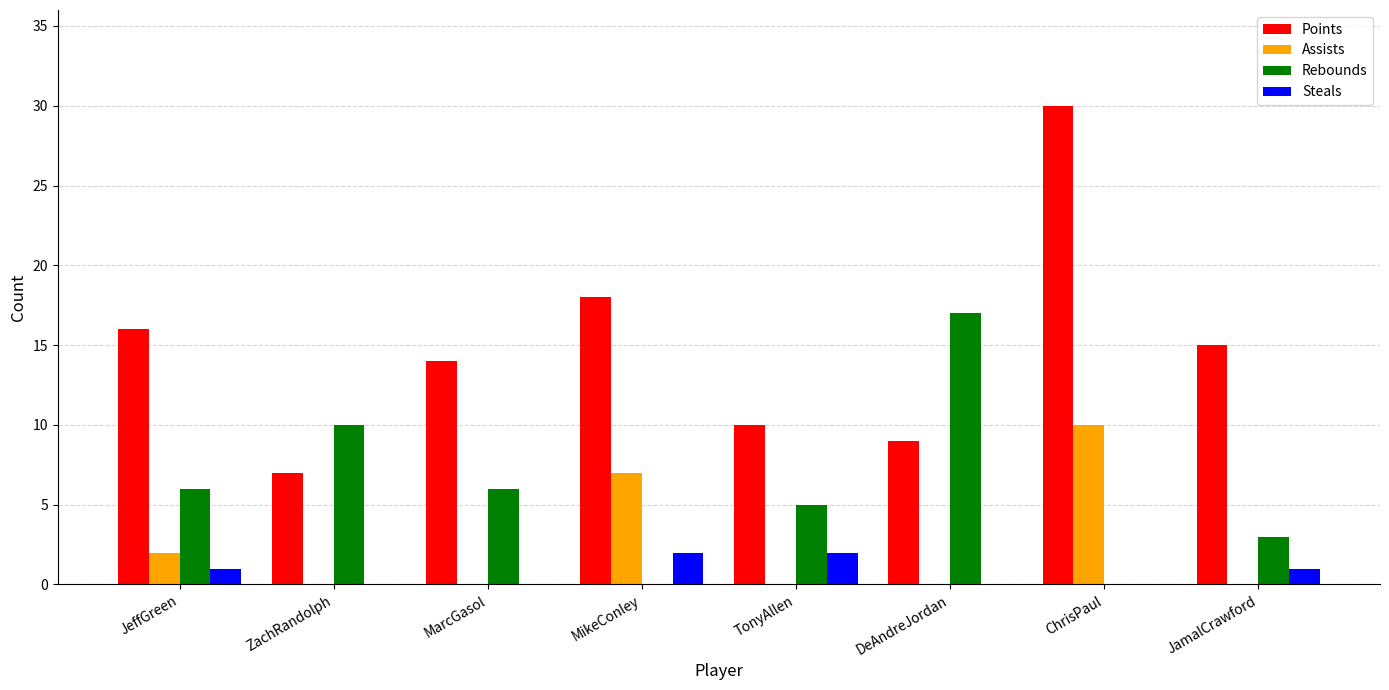

Which category has the highest value across all series?

ChrisPaul